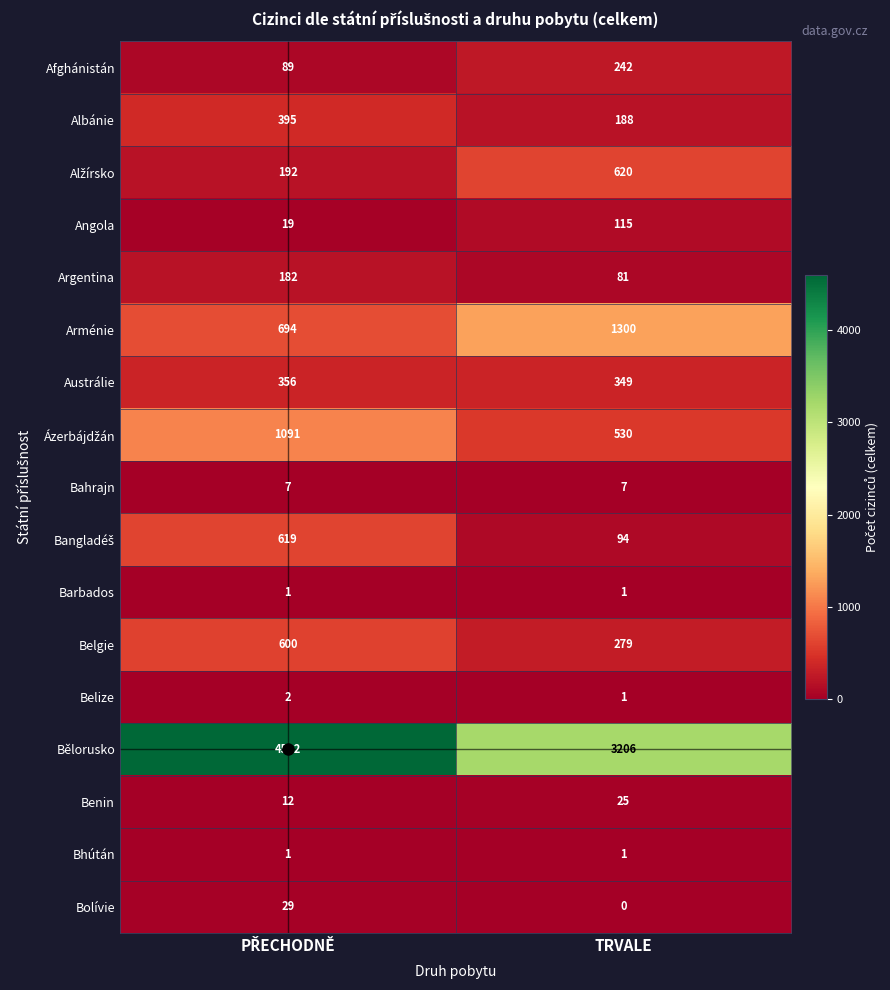

Is it true that Belize equals 0 at TRVALE?

False